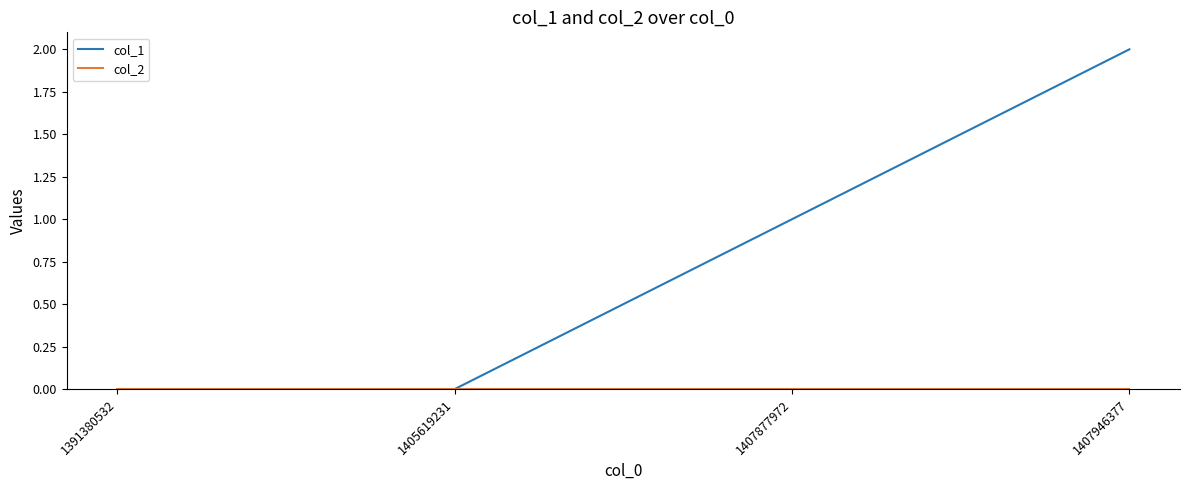

Which series has the largest range (max minus min)?

col_1